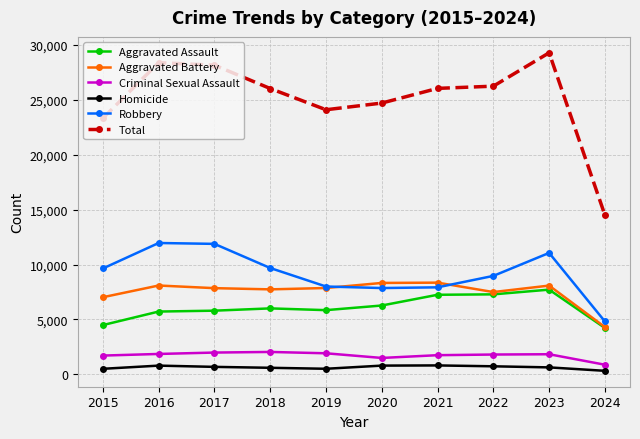

What is the highest value of the Homicide series?

804